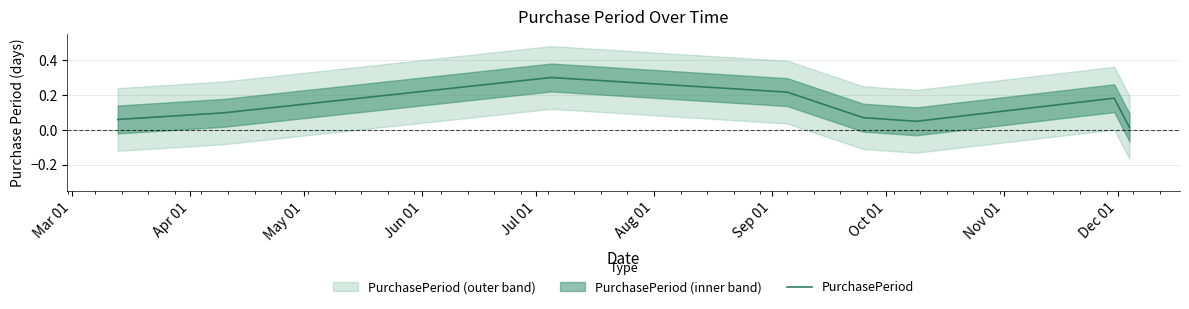

What is the highest value of the PurchasePeriod series?

0.3